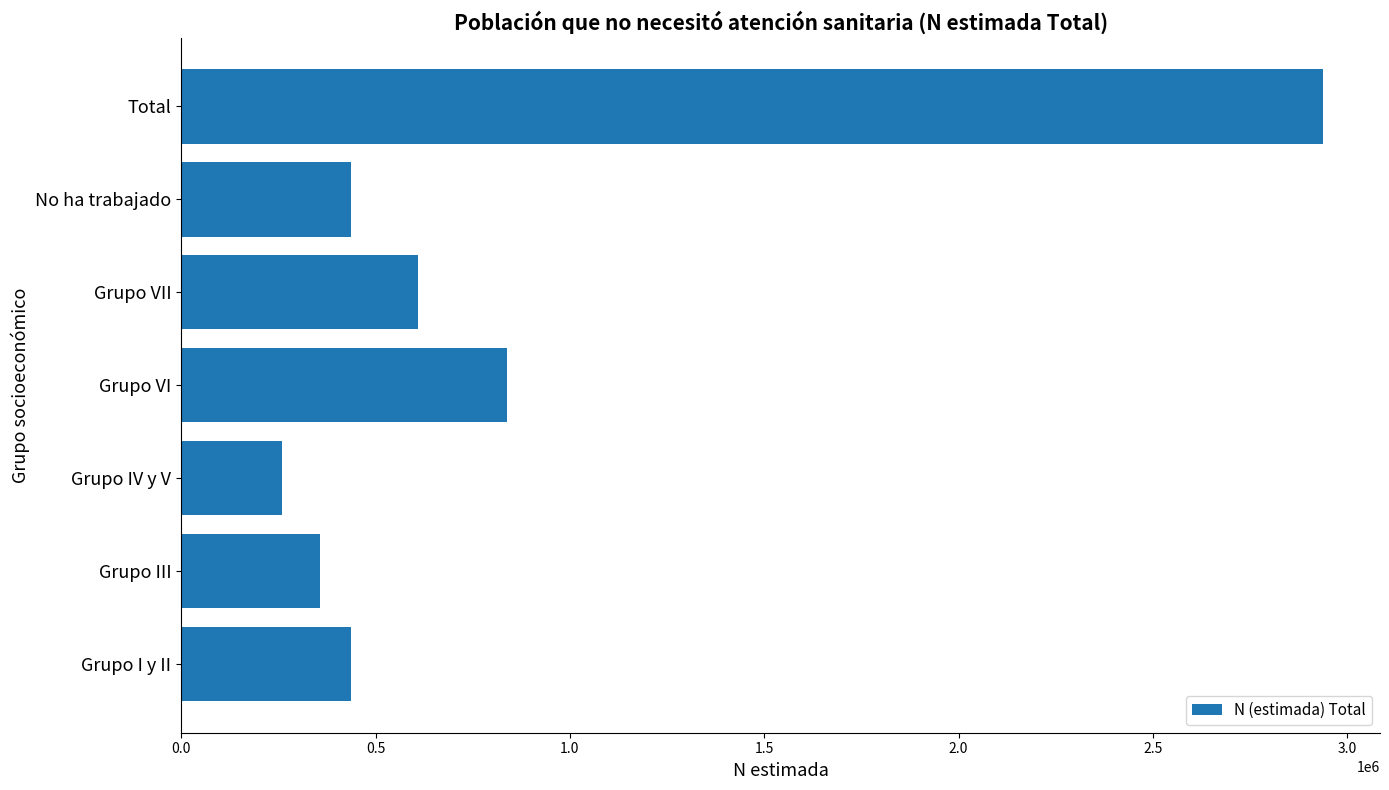

At which label is the value closest to 1598518?

Grupo VI